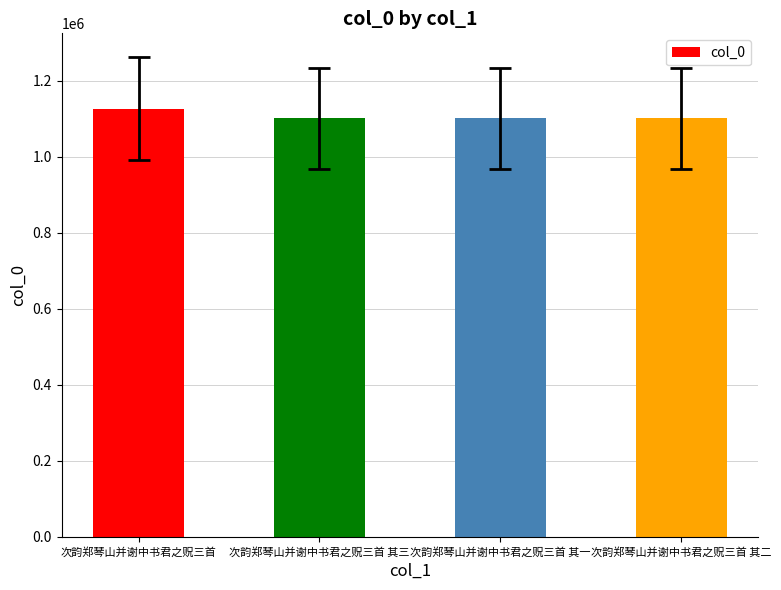

Read the value at 次韵郑琴山并谢中书君之贶三首.

1126651